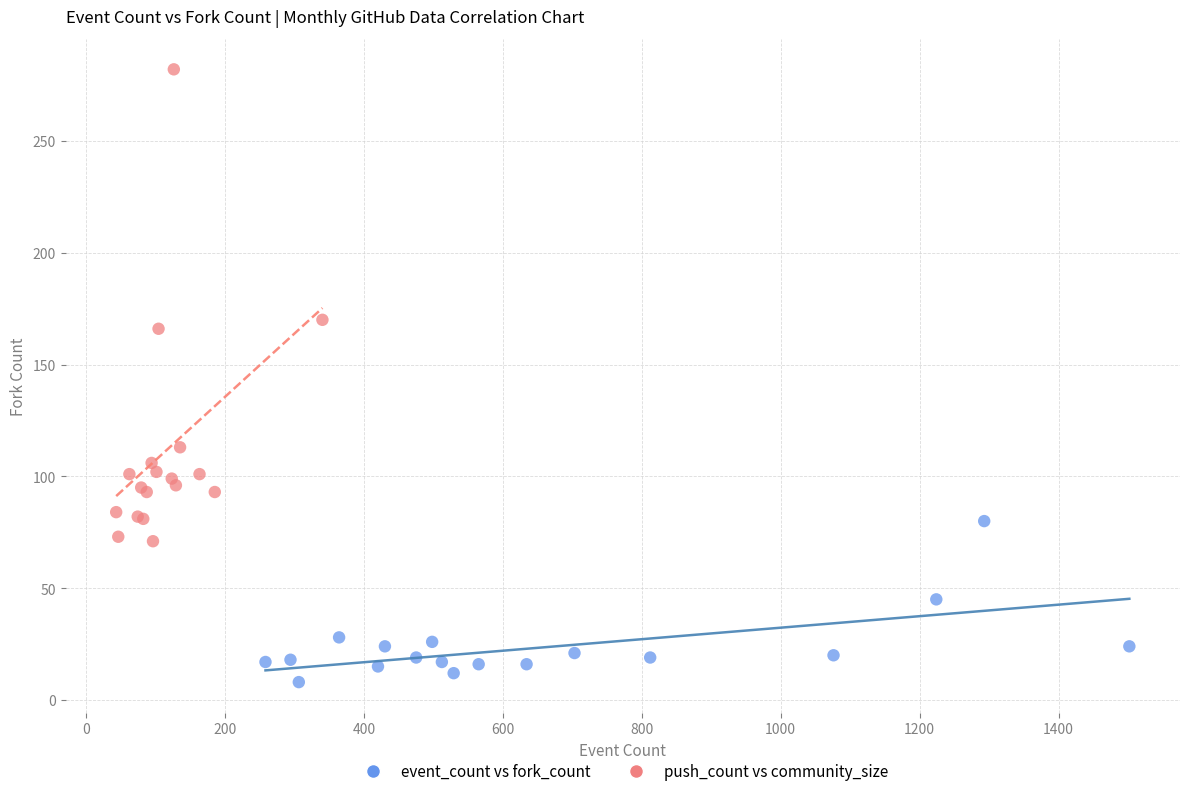

Which series has the widest spread of Y values?

push_count vs community_size